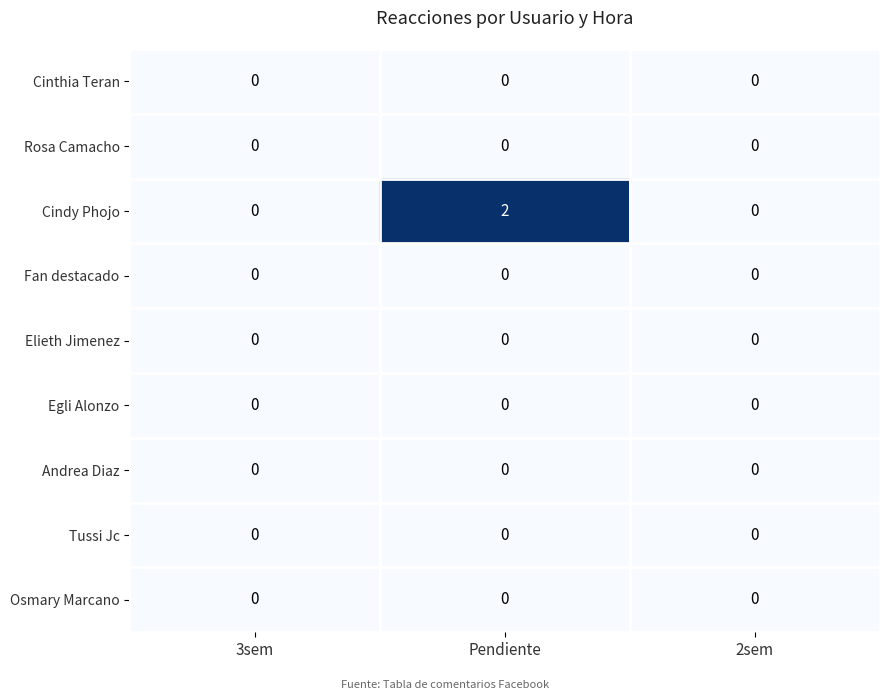

Reading right to left, what are all the values shown in this chart?

Cinthia Teran: 0	0	0
Rosa Camacho: 0	0	0
Cindy Phojo: 0	2	0
Fan destacado: 0	0	0
Elieth Jimenez: 0	0	0
Egli Alonzo: 0	0	0
Andrea Diaz: 0	0	0
Tussi Jc: 0	0	0
Osmary Marcano: 0	0	0